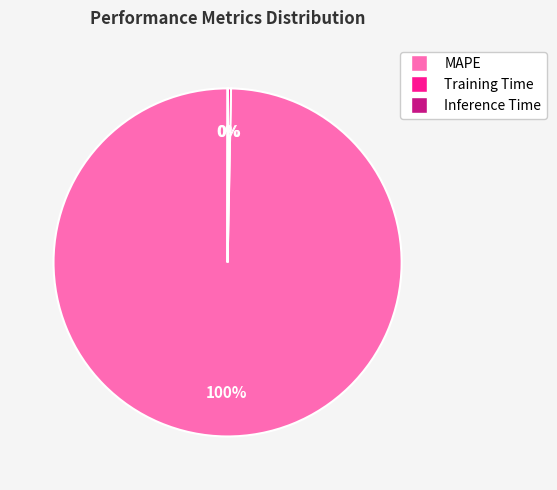

Combined, do Training Time and MAPE account for over 50%?

Yes